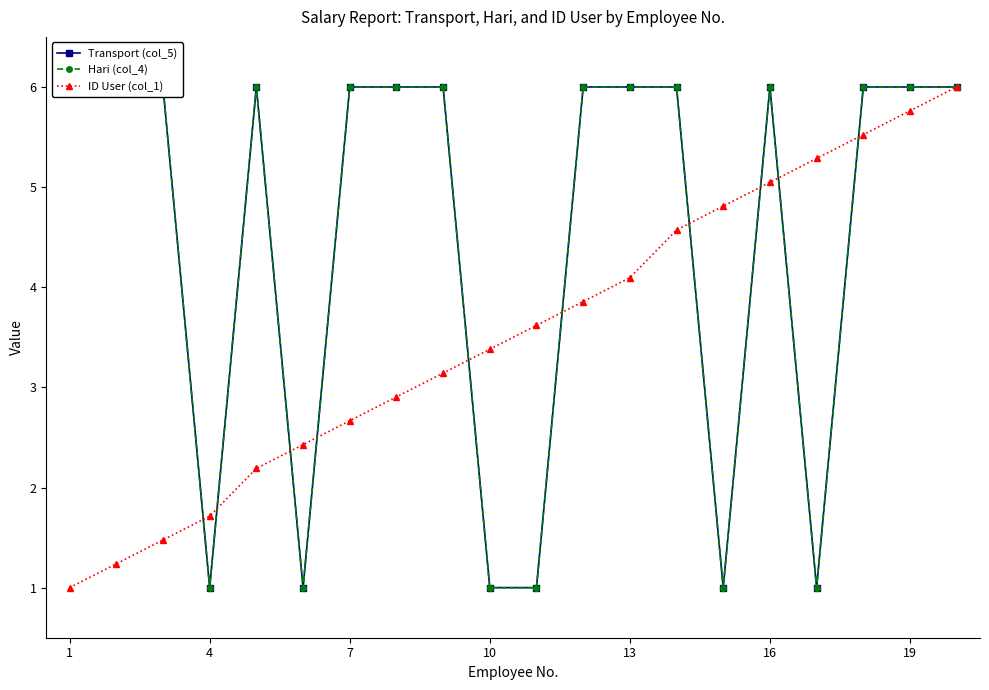

What is the difference between the highest and lowest values at 7?

4.5